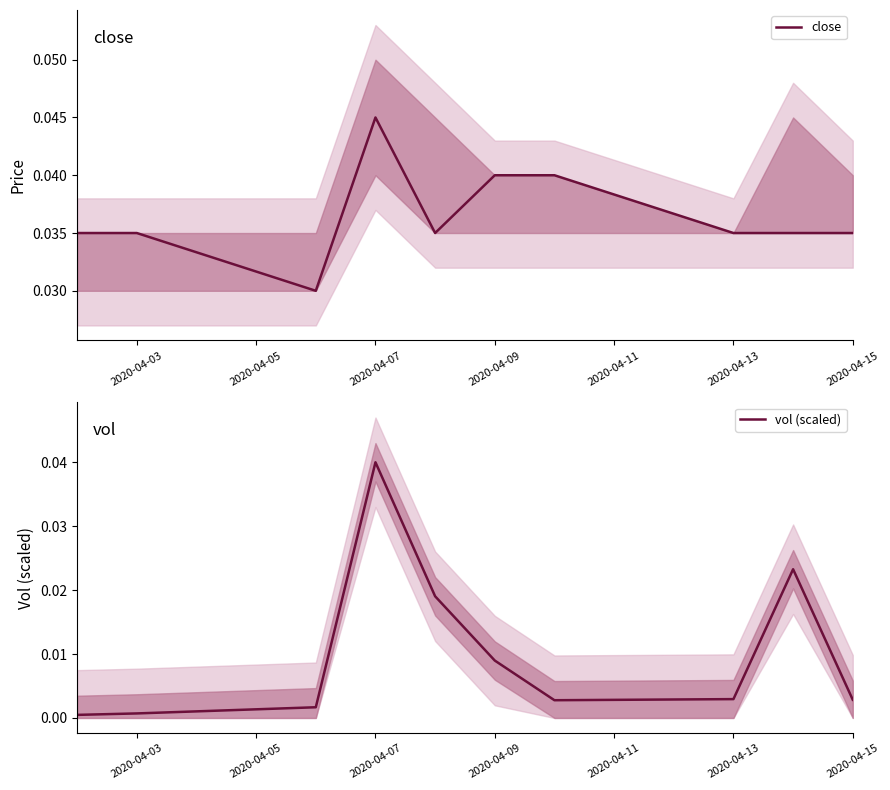

True or false: vol (scaled) and close cross at least once.

False